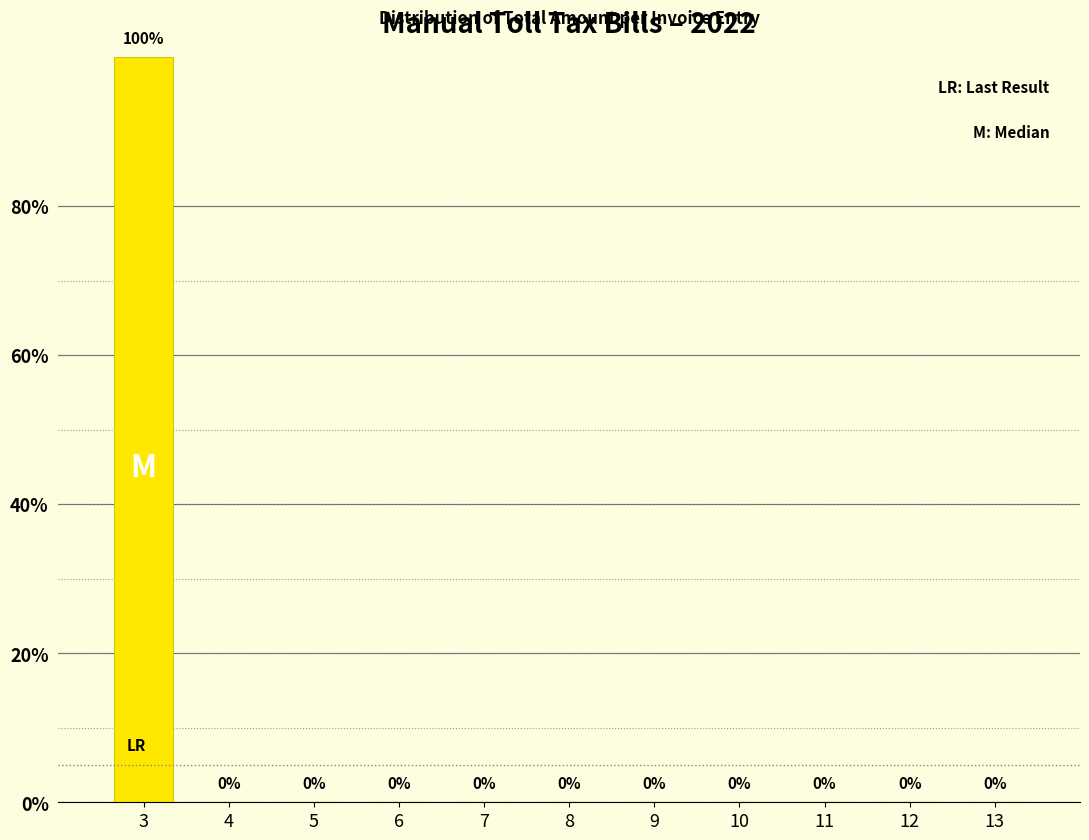

Reading left to right, what are all the values shown in this chart?

3=100	4=0	5=0	6=0	7=0	8=0	9=0	10=0	11=0	12=0	13=0